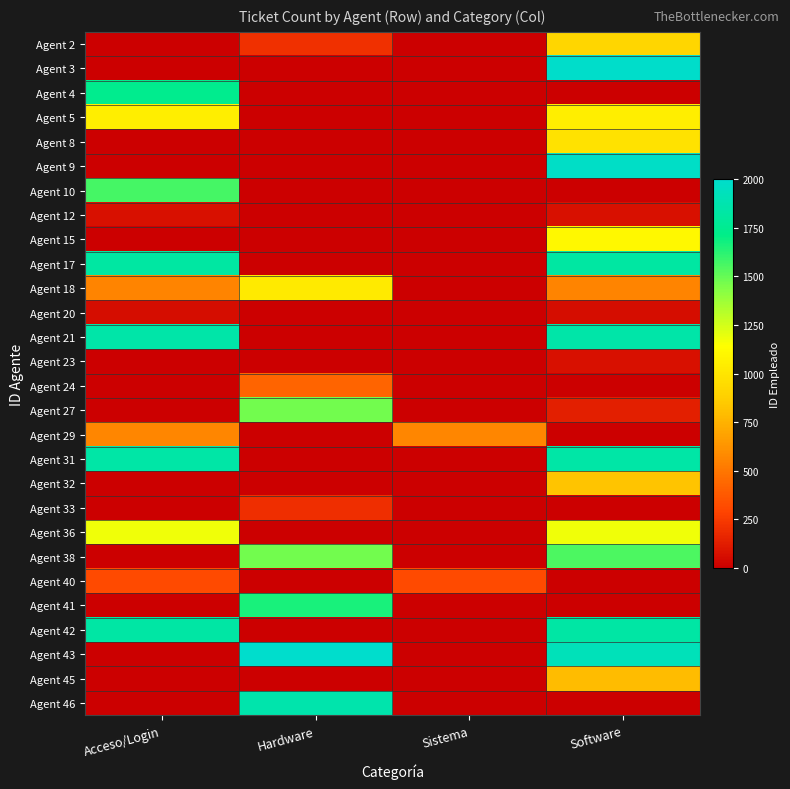

Count the number of categories in the chart.

4